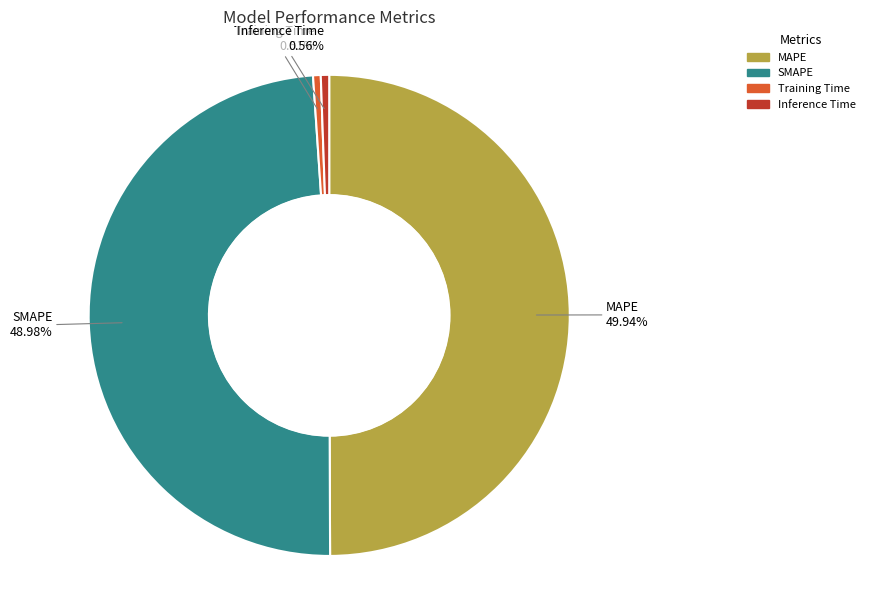

Between Inference Time and MAPE, which is larger?

MAPE